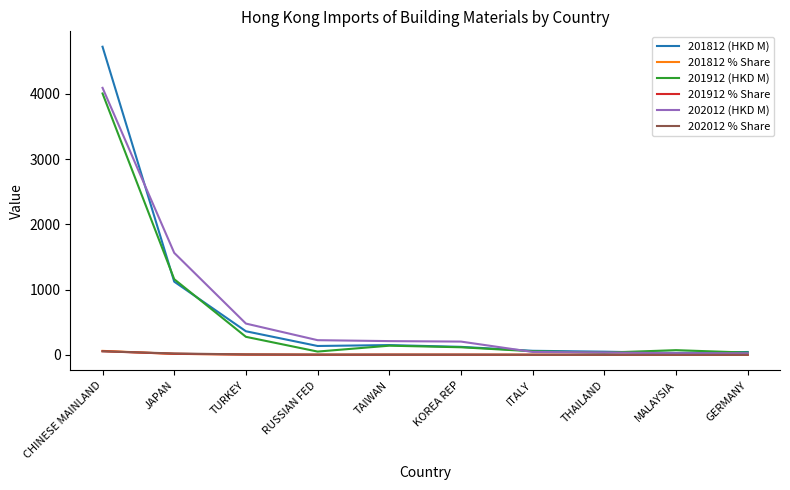

What is the spread (max minus min) of values at JAPAN?

1548.0